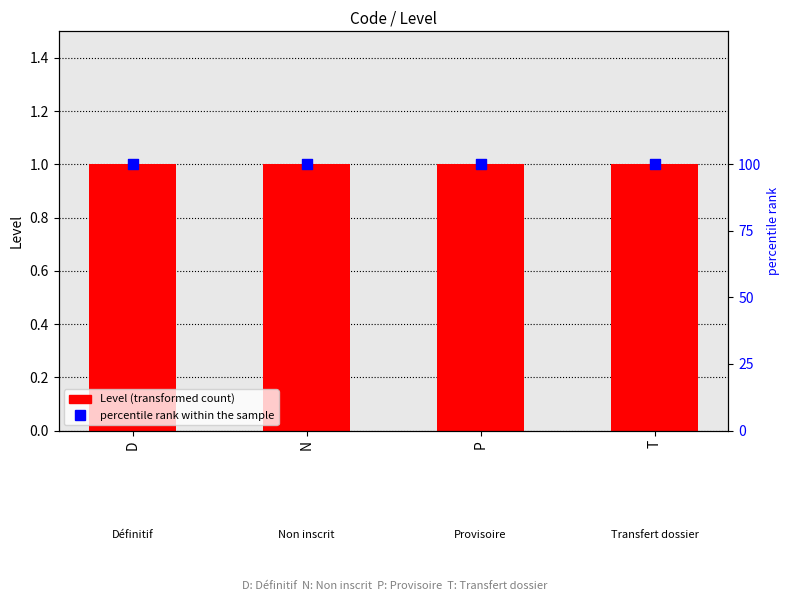

Which series contains the highest Y value?

percentile rank within the sample